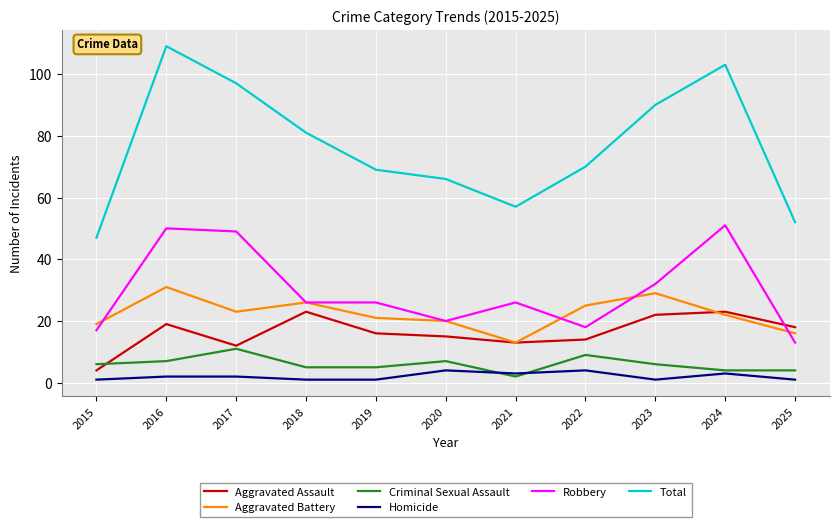

In Aggravated Assault, how many points are higher than both neighbors (excluding endpoints)?

3